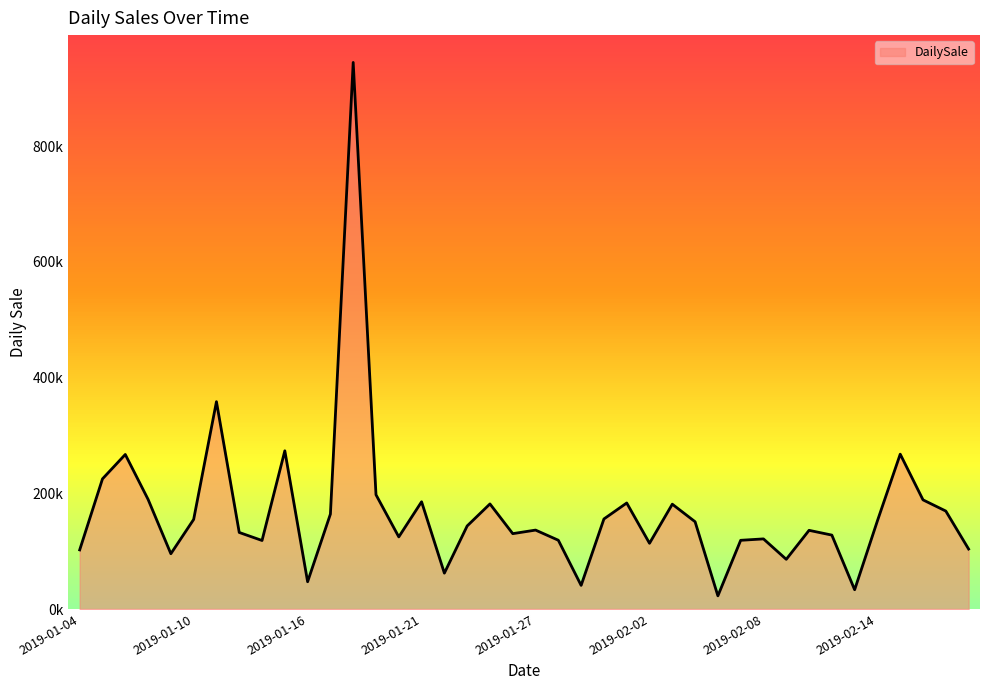

List the labels in order of value, smallest first.

2019-02-06, 2019-02-13, 2019-01-30, 2019-01-16, 2019-01-23, 2019-02-09, 2019-01-09, 2019-01-04, 2019-02-18, 2019-02-02, 2019-01-13, 2019-02-07, 2019-01-28, 2019-02-08, 2019-01-20, 2019-02-11, 2019-01-26, 2019-01-12, 2019-02-10, 2019-01-27, 2019-01-24, 2019-02-04, 2019-02-14, 2019-01-10, 2019-01-31, 2019-01-17, 2019-02-17, 2019-02-03, 2019-01-25, 2019-02-01, 2019-01-21, 2019-02-16, 2019-01-07, 2019-01-19, 2019-01-05, 2019-01-06, 2019-02-15, 2019-01-14, 2019-01-11, 2019-01-18